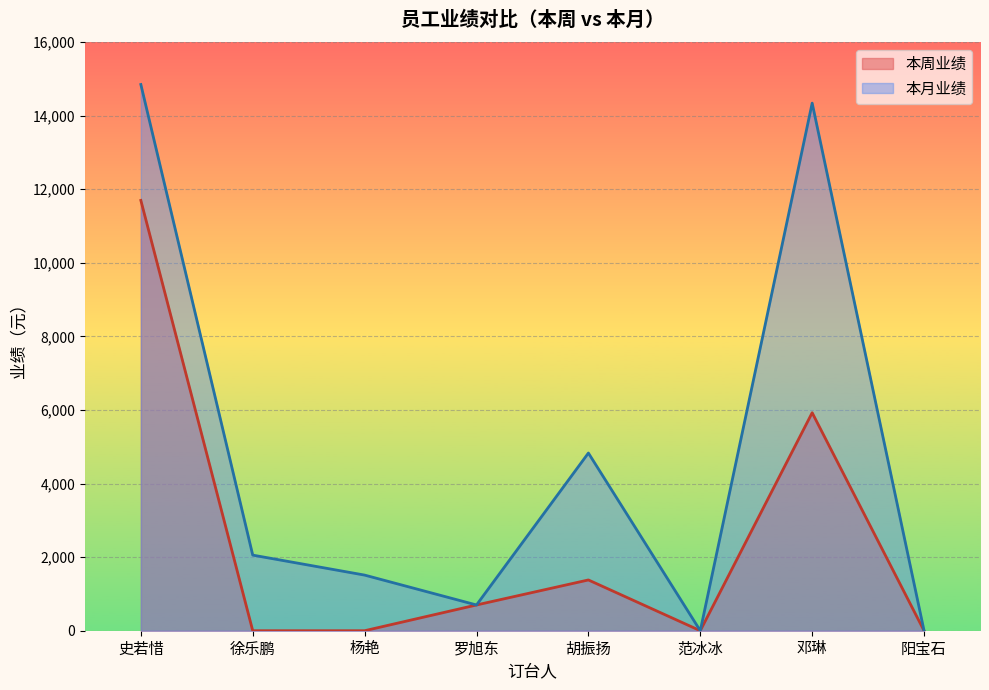

Reading left to right, list all the values displayed in this chart.

本周业绩: 史若惜=11697	徐乐鹏=0	杨艳=0	罗旭东=700	胡振扬=1380	范冰冰=0	邓琳=5925	阳宝石=0
本月业绩: 史若惜=14847	徐乐鹏=2055	杨艳=1512	罗旭东=700	胡振扬=4830	范冰冰=0	邓琳=14341	阳宝石=0